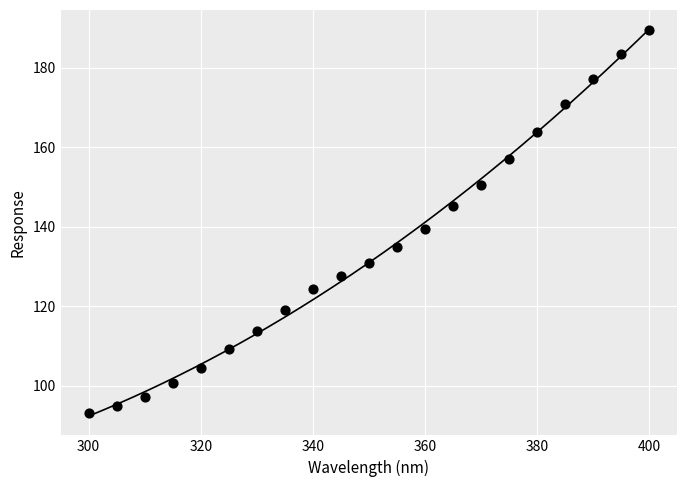

What Y value in the scatter plot is closest to 141?

139.5